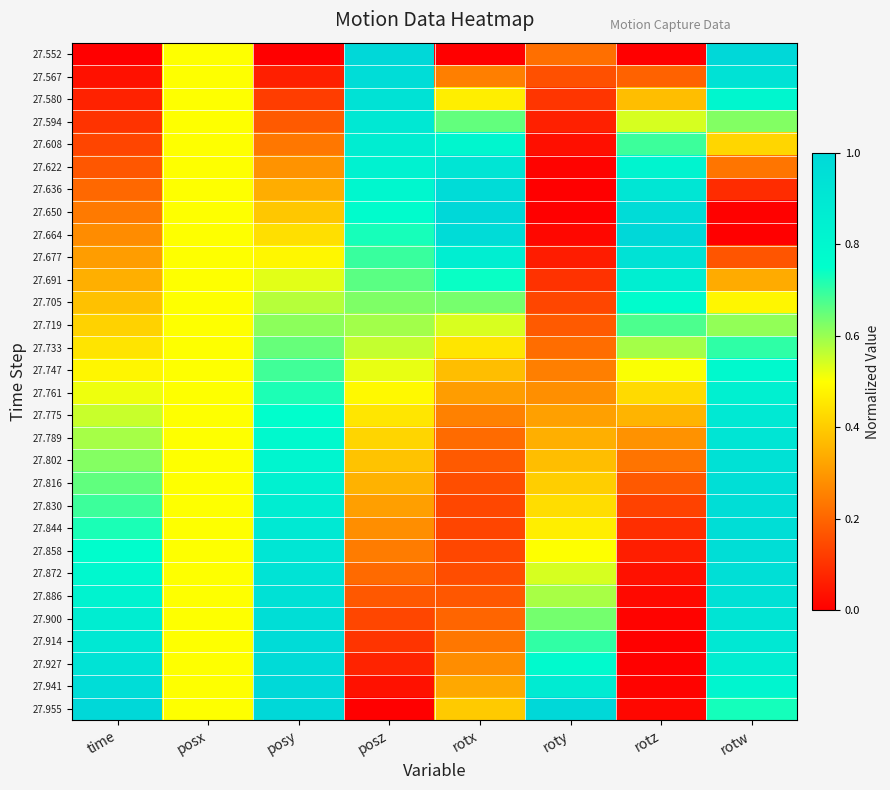

Reading right to left, what are all the values shown in this chart?

27.552: rotw=1.0	rotz=0.0	roty=0.2	rotx=0.0	posz=1.0	posy=0.0	posx=0.5	time=0.0
27.567: rotw=0.9	rotz=0.2	roty=0.2	rotx=0.3	posz=1.0	posy=0.1	posx=0.5	time=0.0
27.580: rotw=0.8	rotz=0.4	roty=0.1	rotx=0.5	posz=0.9	posy=0.1	posx=0.5	time=0.1
27.594: rotw=0.6	rotz=0.5	roty=0.1	rotx=0.7	posz=0.9	posy=0.2	posx=0.5	time=0.1
27.608: rotw=0.4	rotz=0.7	roty=0.0	rotx=0.8	posz=0.9	posy=0.2	posx=0.5	time=0.1
27.622: rotw=0.2	rotz=0.8	roty=0.0	rotx=0.9	posz=0.8	posy=0.3	posx=0.5	time=0.2
27.636: rotw=0.1	rotz=0.9	roty=0.0	rotx=1.0	posz=0.8	posy=0.3	posx=0.5	time=0.2
27.650: rotw=0.0	rotz=1.0	roty=0.0	rotx=1.0	posz=0.8	posy=0.4	posx=0.5	time=0.2
27.664: rotw=0.0	rotz=1.0	roty=0.0	rotx=1.0	posz=0.7	posy=0.4	posx=0.5	time=0.3
27.677: rotw=0.2	rotz=0.9	roty=0.1	rotx=0.9	posz=0.7	posy=0.5	posx=0.5	time=0.3
27.691: rotw=0.3	rotz=0.9	roty=0.1	rotx=0.7	posz=0.7	posy=0.5	posx=0.5	time=0.3
27.705: rotw=0.5	rotz=0.8	roty=0.1	rotx=0.6	posz=0.6	posy=0.6	posx=0.5	time=0.4
27.719: rotw=0.6	rotz=0.7	roty=0.2	rotx=0.5	posz=0.6	posy=0.6	posx=0.5	time=0.4
27.733: rotw=0.7	rotz=0.6	roty=0.2	rotx=0.5	posz=0.6	posy=0.7	posx=0.5	time=0.4
27.747: rotw=0.8	rotz=0.5	roty=0.3	rotx=0.4	posz=0.5	posy=0.7	posx=0.5	time=0.5
27.761: rotw=0.8	rotz=0.4	roty=0.3	rotx=0.3	posz=0.5	posy=0.7	posx=0.5	time=0.5
27.775: rotw=0.9	rotz=0.4	roty=0.3	rotx=0.3	posz=0.5	posy=0.8	posx=0.5	time=0.6
27.789: rotw=0.9	rotz=0.3	roty=0.3	rotx=0.2	posz=0.4	posy=0.8	posx=0.5	time=0.6
27.802: rotw=0.9	rotz=0.2	roty=0.4	rotx=0.2	posz=0.4	posy=0.8	posx=0.5	time=0.6
27.816: rotw=1.0	rotz=0.2	roty=0.4	rotx=0.2	posz=0.3	posy=0.8	posx=0.5	time=0.7
27.830: rotw=1.0	rotz=0.1	roty=0.4	rotx=0.1	posz=0.3	posy=0.9	posx=0.5	time=0.7
27.844: rotw=1.0	rotz=0.1	roty=0.5	rotx=0.1	posz=0.3	posy=0.9	posx=0.5	time=0.7
27.858: rotw=1.0	rotz=0.1	roty=0.5	rotx=0.1	posz=0.2	posy=0.9	posx=0.5	time=0.8
27.872: rotw=1.0	rotz=0.0	roty=0.5	rotx=0.2	posz=0.2	posy=0.9	posx=0.5	time=0.8
27.886: rotw=0.9	rotz=0.0	roty=0.6	rotx=0.2	posz=0.2	posy=0.9	posx=0.5	time=0.8
27.900: rotw=0.9	rotz=0.0	roty=0.6	rotx=0.2	posz=0.1	posy=1.0	posx=0.5	time=0.9
27.914: rotw=0.9	rotz=0.0	roty=0.7	rotx=0.2	posz=0.1	posy=1.0	posx=0.5	time=0.9
27.927: rotw=0.9	rotz=0.0	roty=0.8	rotx=0.3	posz=0.1	posy=1.0	posx=0.5	time=0.9
27.941: rotw=0.8	rotz=0.0	roty=0.9	rotx=0.3	posz=0.0	posy=1.0	posx=0.5	time=1.0
27.955: rotw=0.7	rotz=0.0	roty=1.0	rotx=0.4	posz=0.0	posy=1.0	posx=0.5	time=1.0